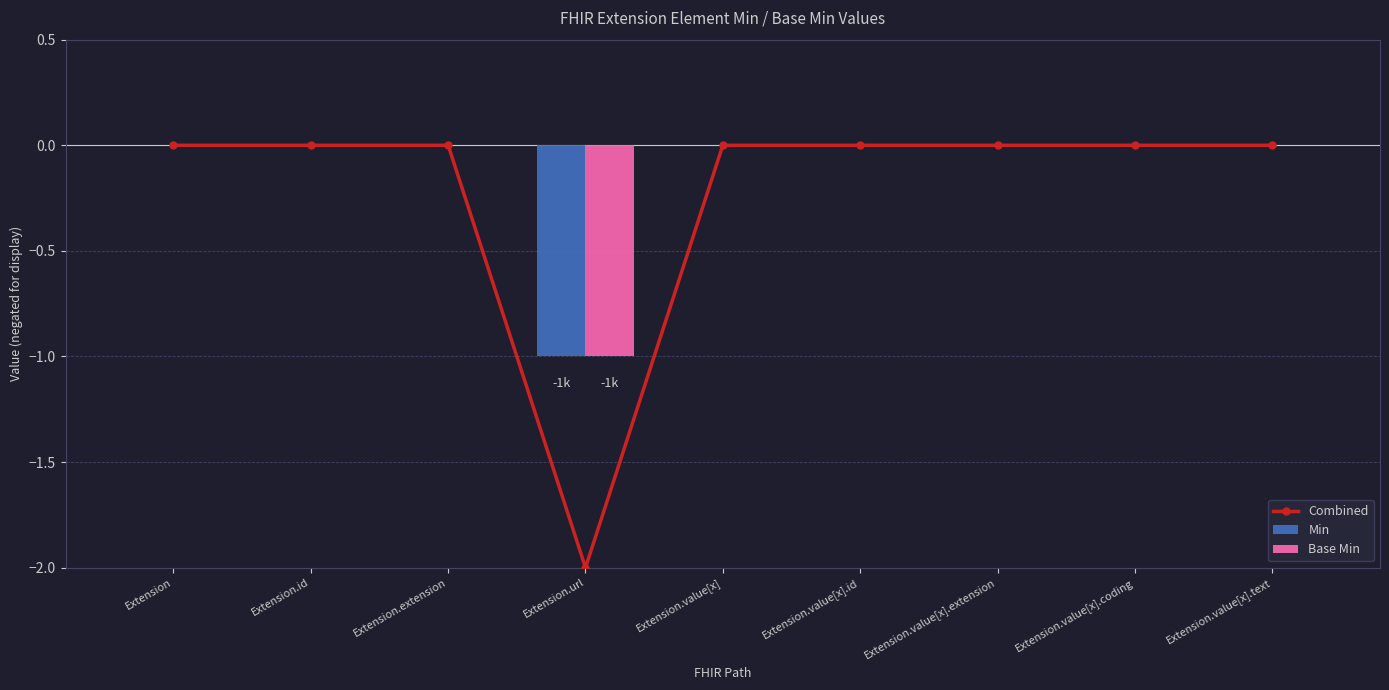

Reading left to right, transcribe all the data shown in this chart.

Combined: 0	0	0	-2	0	0	0	0	0
Min: 0	0	0	-1	0	0	0	0	0
Base Min: 0	0	0	-1	0	0	0	0	0